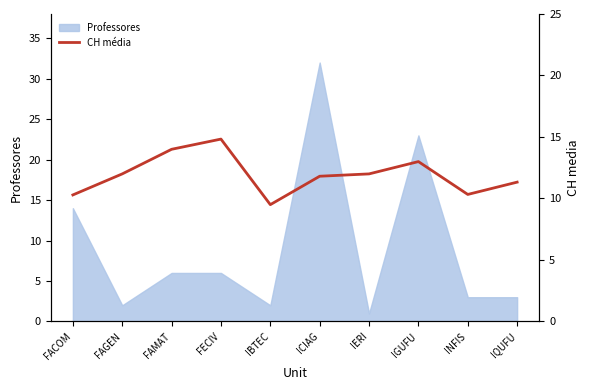

At which label does Professores reach its minimum?

IERI